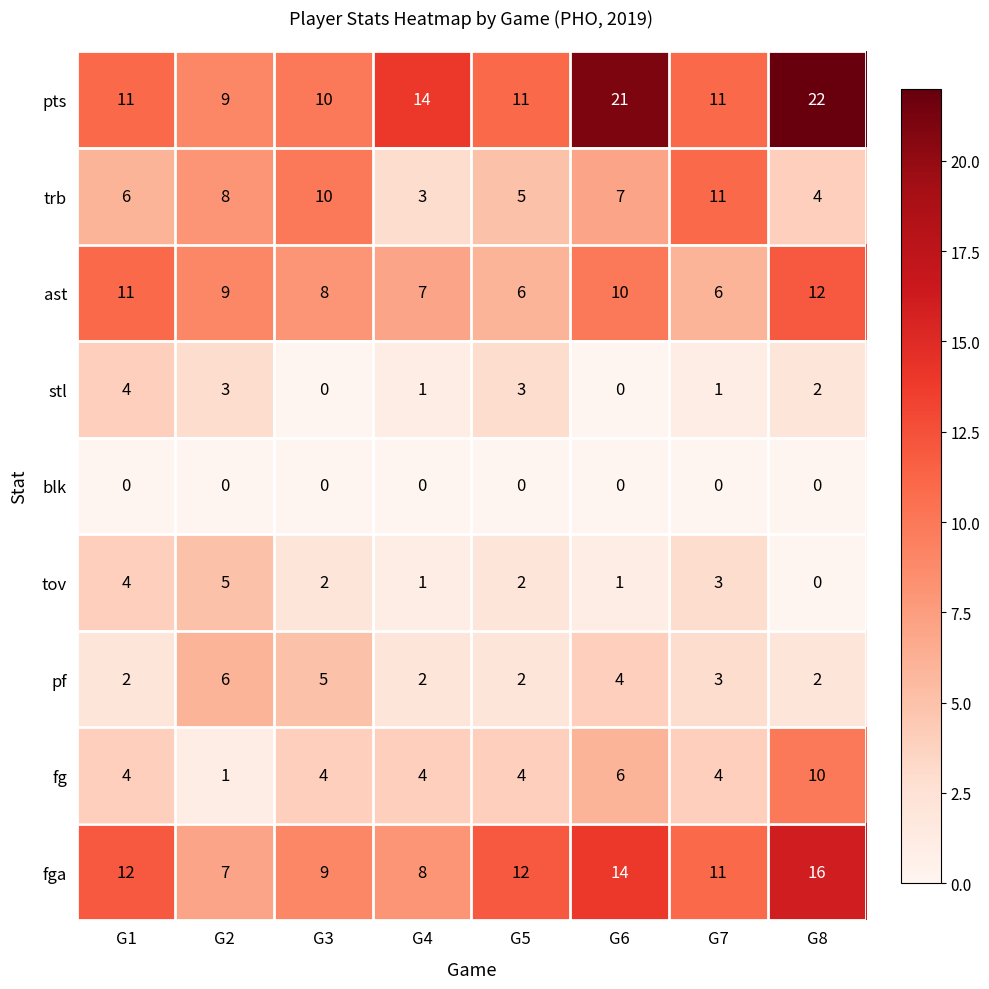

What is the minimum value for ast?

6